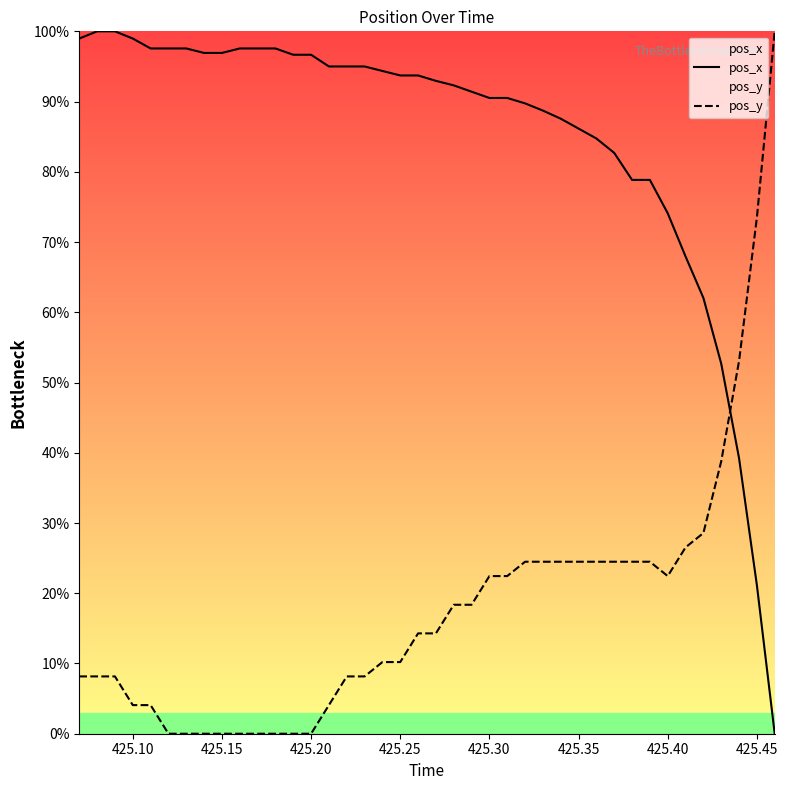

What is the difference between the second highest and minimum values in the pos_x series?

100.0